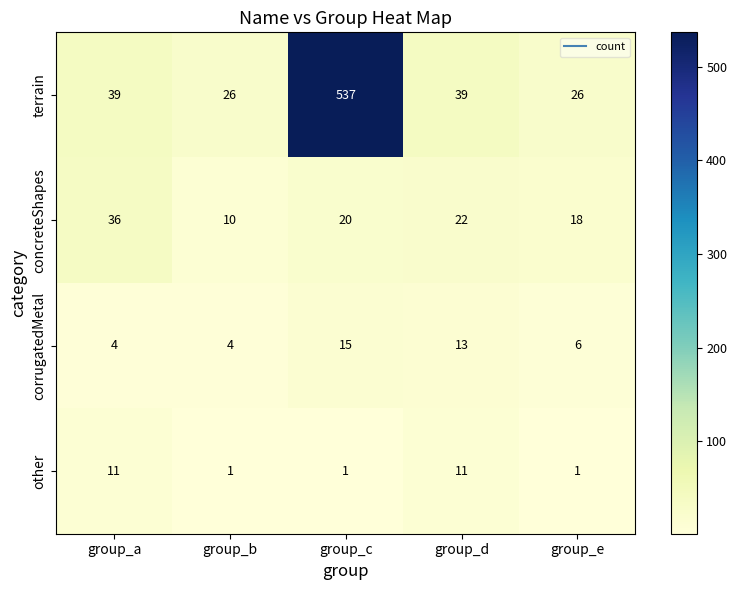

Rank the series by their maximum value, from highest to lowest.

terrain, concreteShapes, corrugatedMetal, other